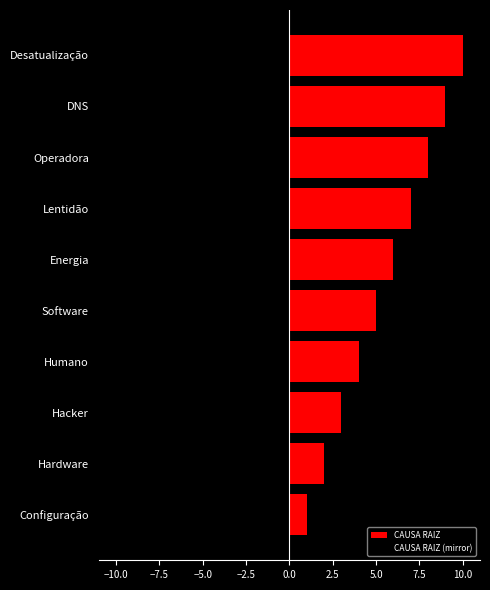

What is the value of the CAUSA RAIZ bar at the 3rd from the left?

3